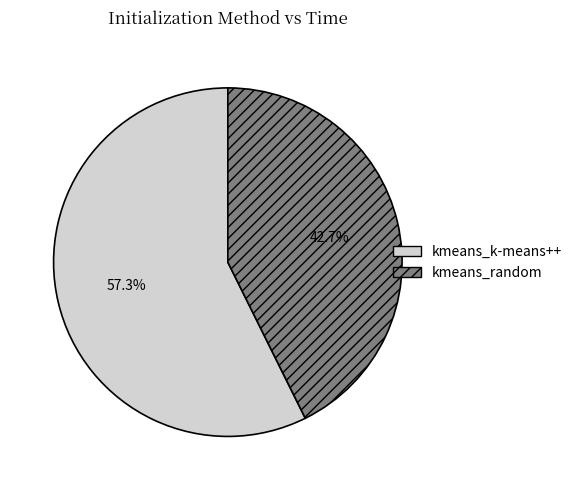

Is the sum of kmeans_random and kmeans_k-means++ greater than half?

Yes